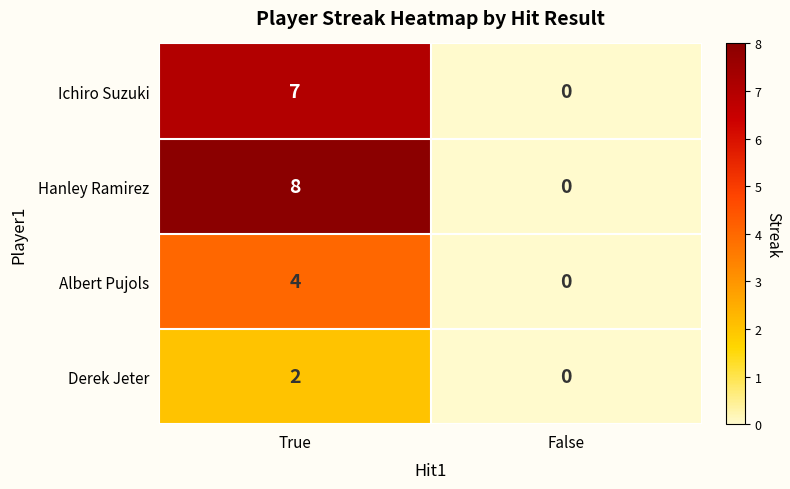

Count the number of categories in the chart.

2